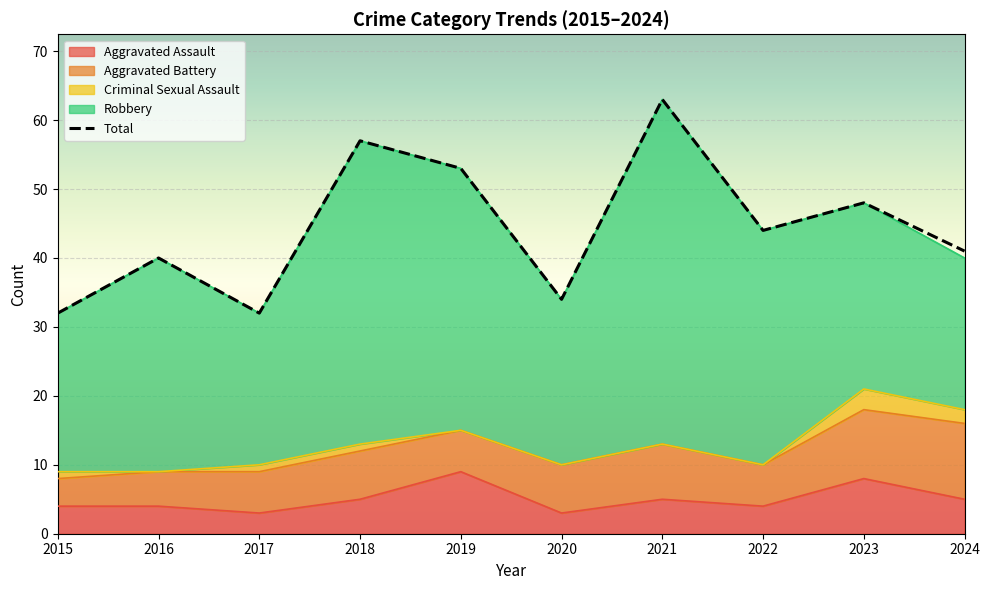

Reading right to left, list all the values displayed in this chart.

Aggravated Assault: 5	8	4	5	3	9	5	3	4	4
Aggravated Battery: 11	10	6	8	7	6	7	6	5	4
Criminal Sexual Assault: 2	3	0	0	0	0	1	1	0	1
Robbery: 22	27	34	50	24	38	44	22	31	23
Total: 41	48	44	63	34	53	57	32	40	32